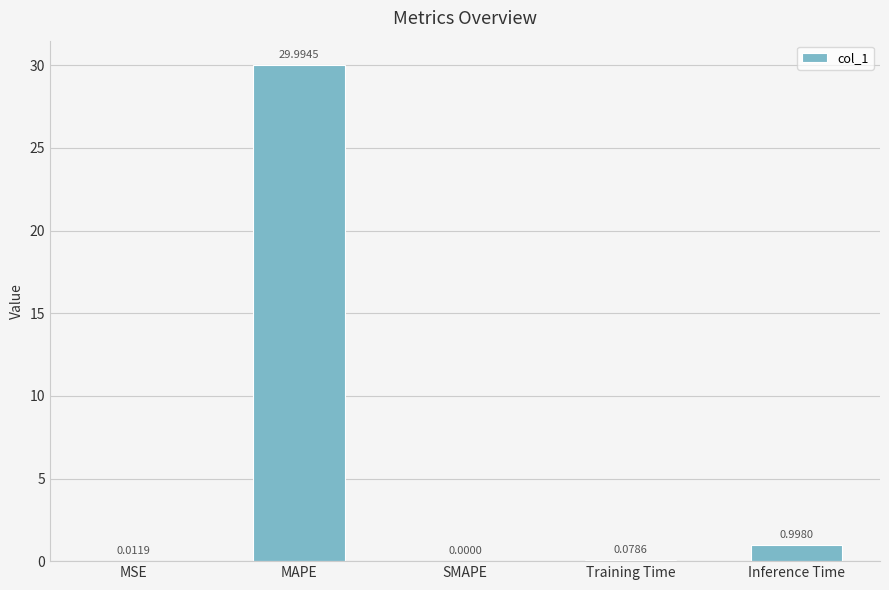

At which label is the value closest to 14?

Inference Time